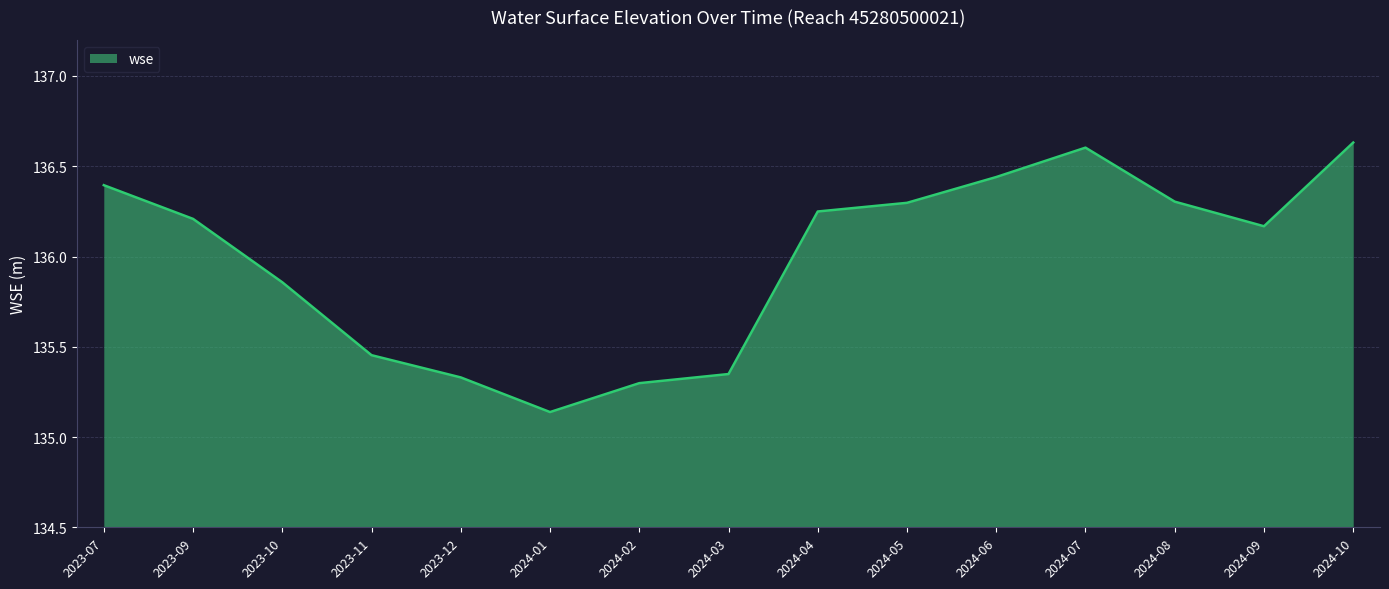

At which category does the data reach its first local peak?

2024-07